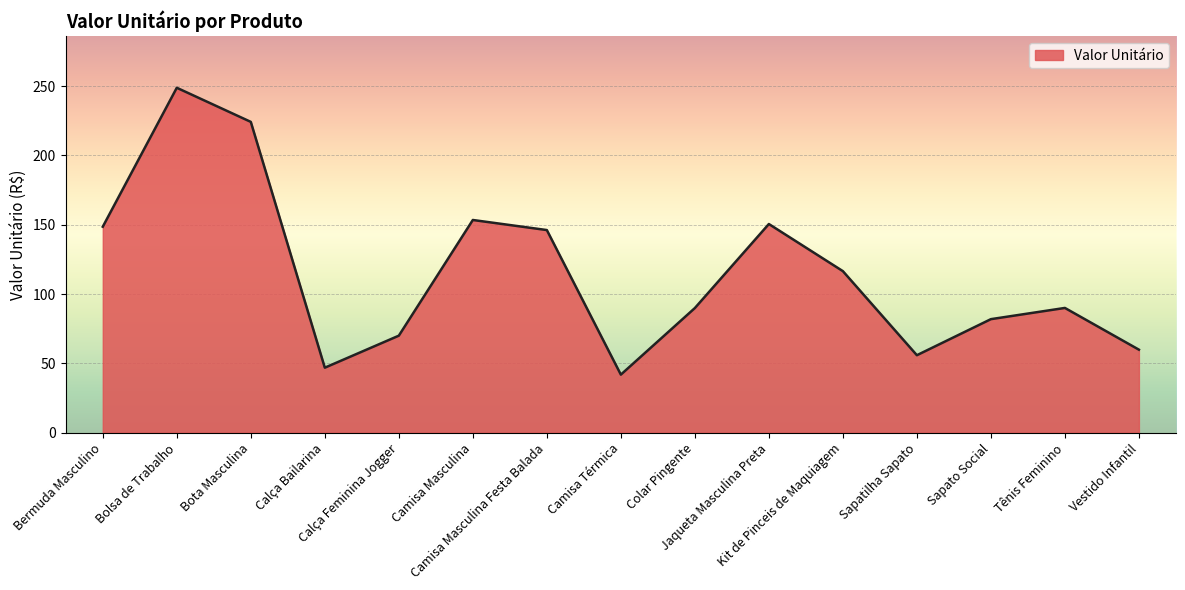

What is the sum of all values?

1724.4